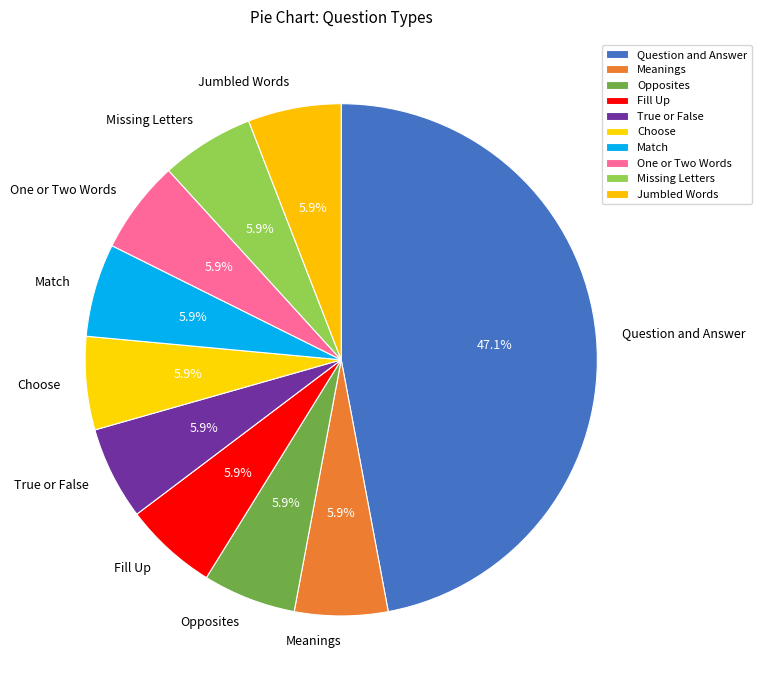

Which category has the biggest portion of the pie?

Question and Answer